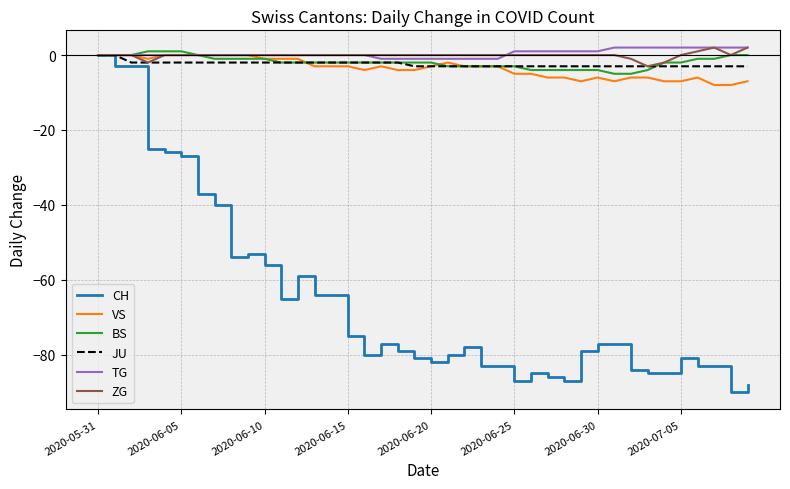

What is the minimum value for ZG?

-3